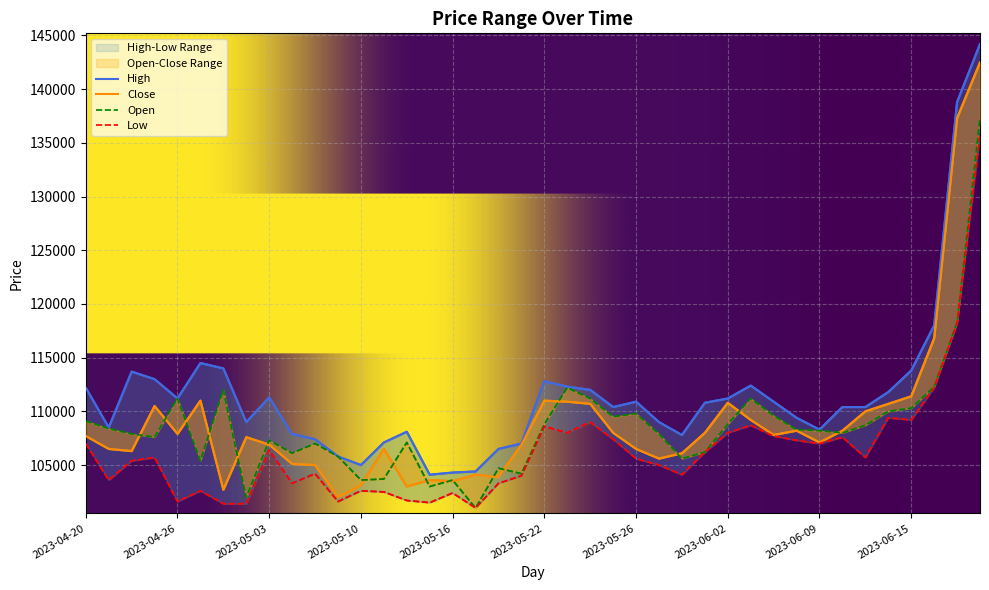

Where does the Low series first go above 105700?

2023-04-20